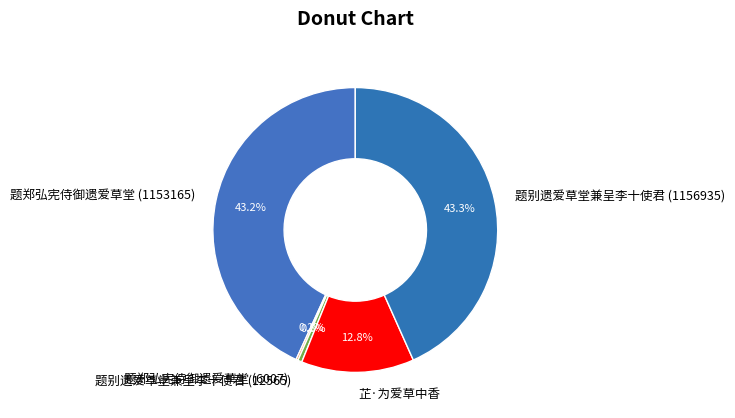

Does 题别遗爱草堂兼呈李十使君 (1156935) represent more than half of the total?

No